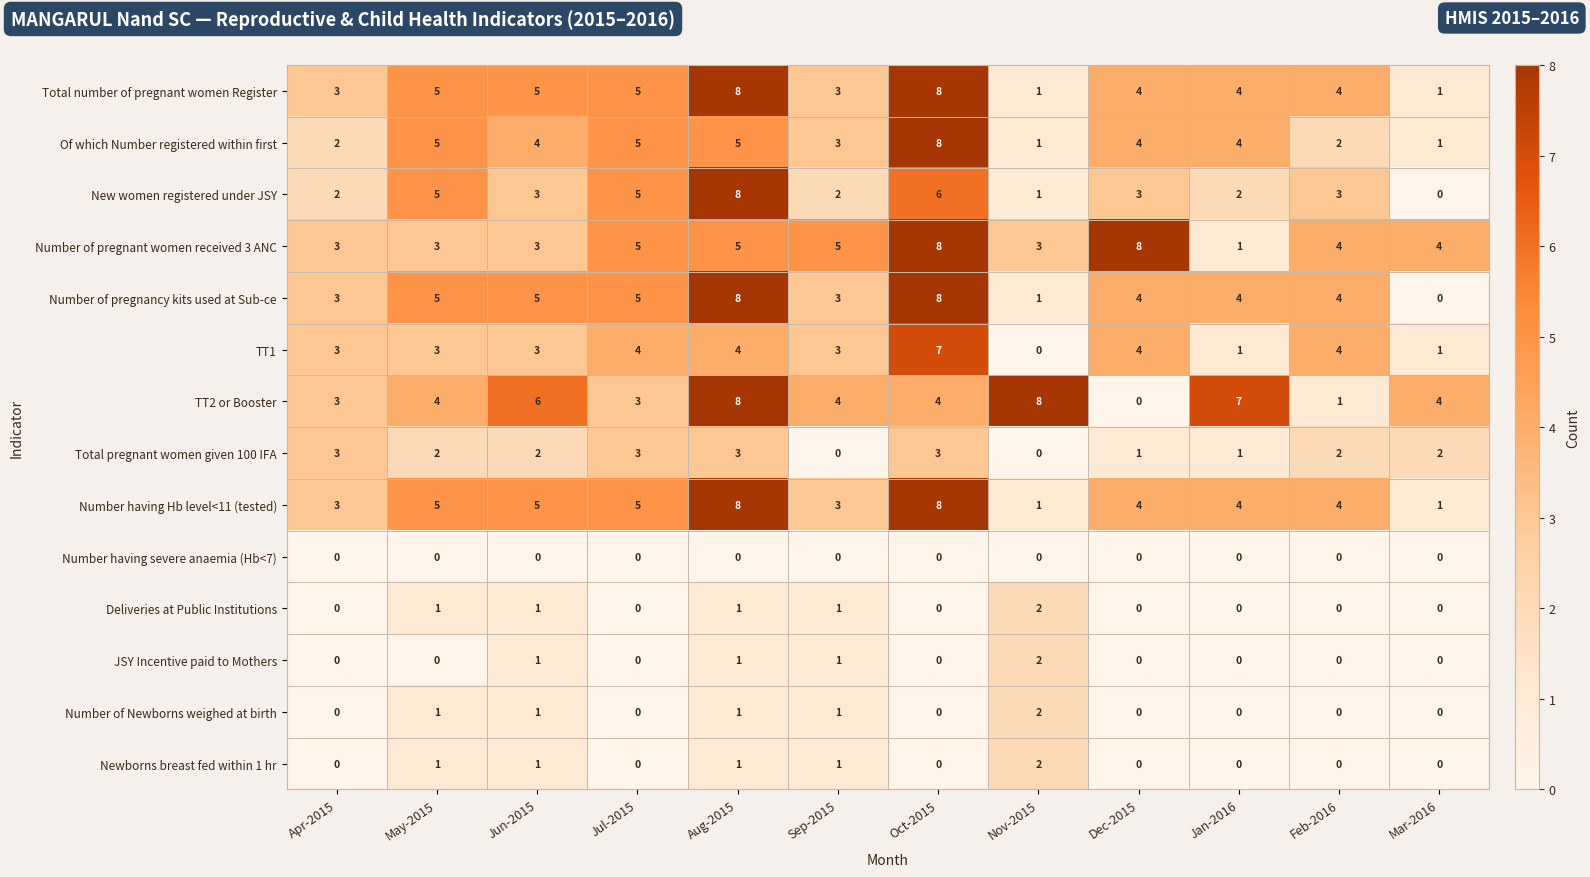

What is the maximum value for TT2 or Booster?

8